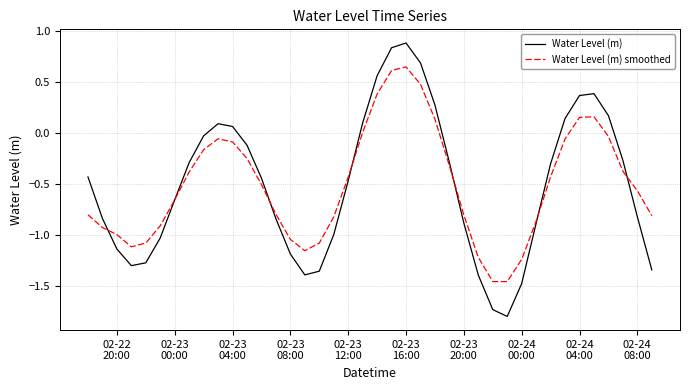

Which series has the largest range (max minus min)?

Water Level (m)